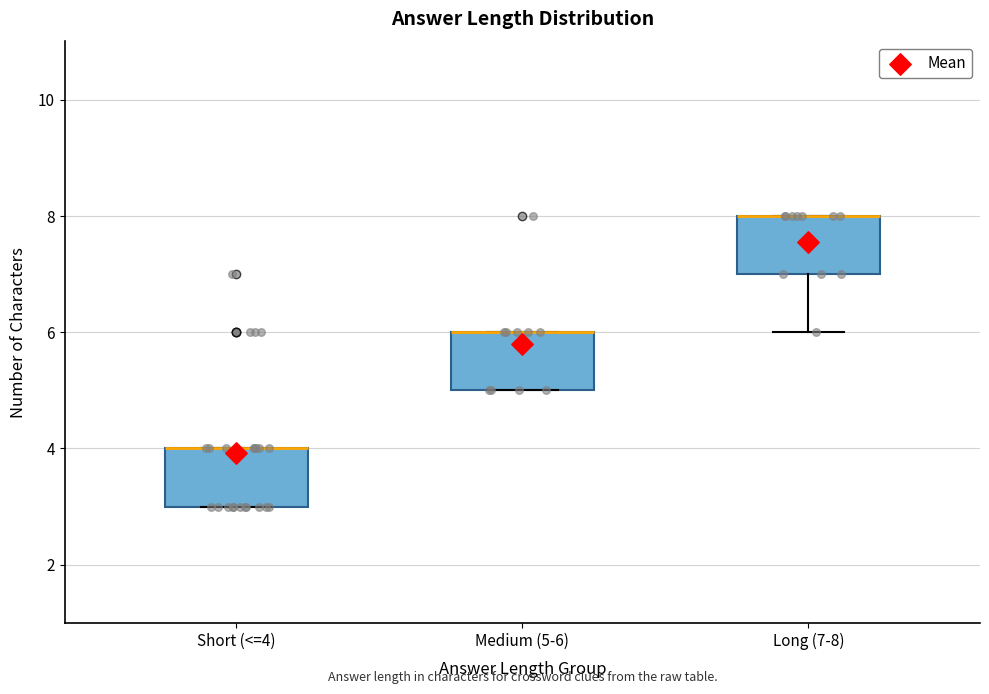

Reading left to right, read every box against the y-axis: the position of its median line, the range the box covers, and the ends of its whiskers. The values are not printed on the chart, so give them approximately, as read against the axis.

Short (<=4): median 4 (drawn on the box's upper edge), box 3 to 4, whiskers 3 to 4
Medium (5-6): median 6 (drawn on the box's upper edge), box 5 to 6, whiskers 5 to 6
Long (7-8): median 8 (drawn on the box's upper edge), box 7 to 8, whiskers 6 to 8